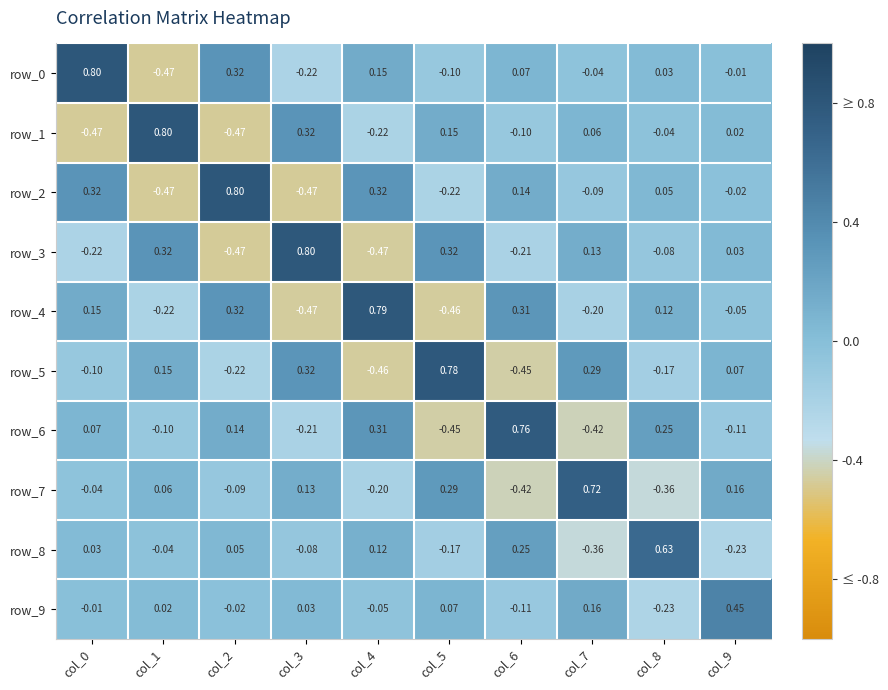

Is the value of row_0 at col_4 greater than the value of row_9 at col_0?

Yes